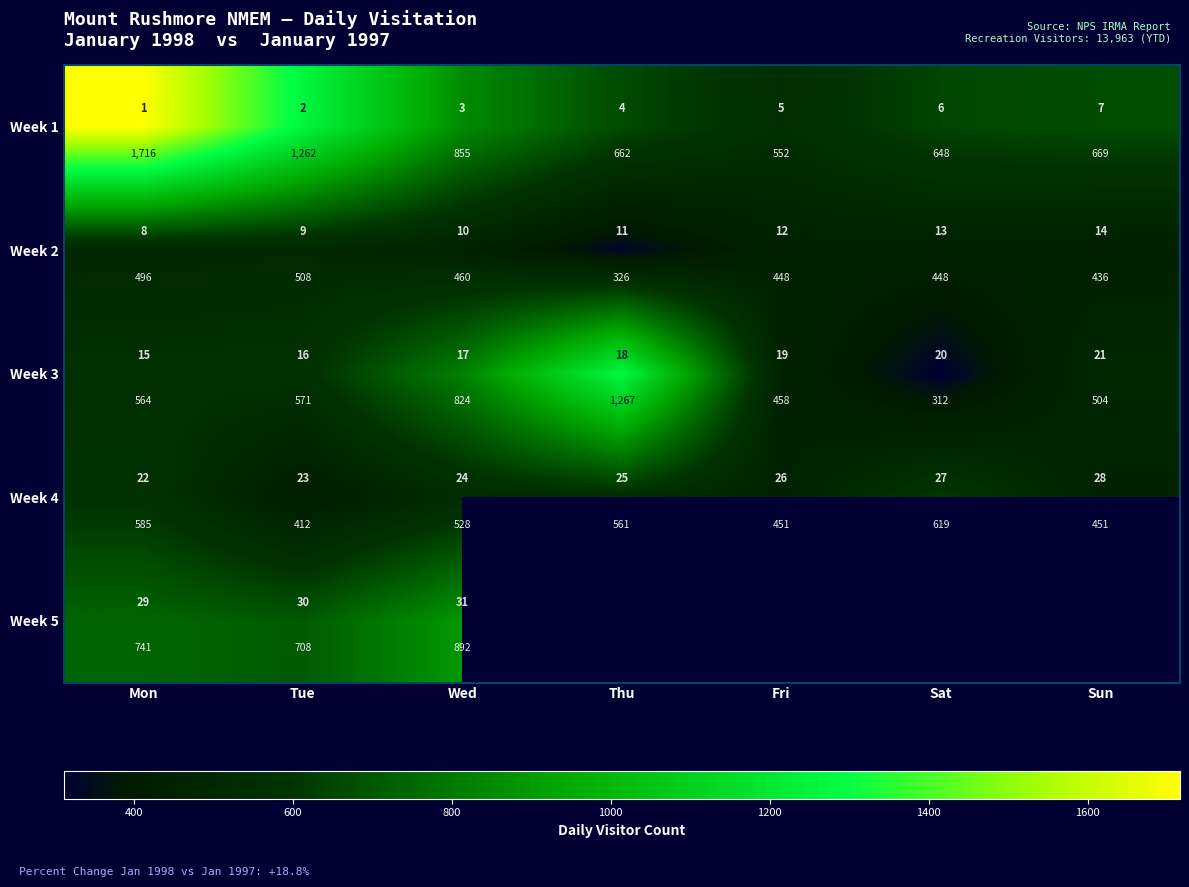

How many distinct data groups are displayed?

5